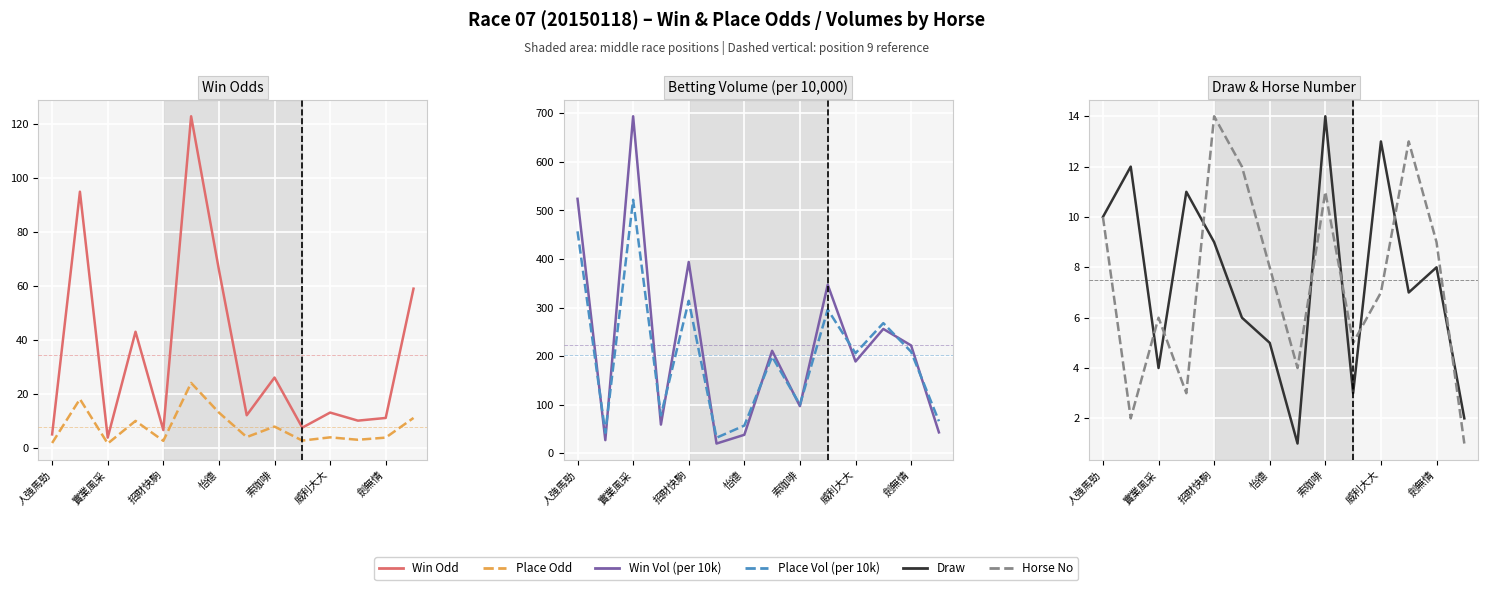

The value of PInTenThousand at 11 is 186.3. True or false?

False